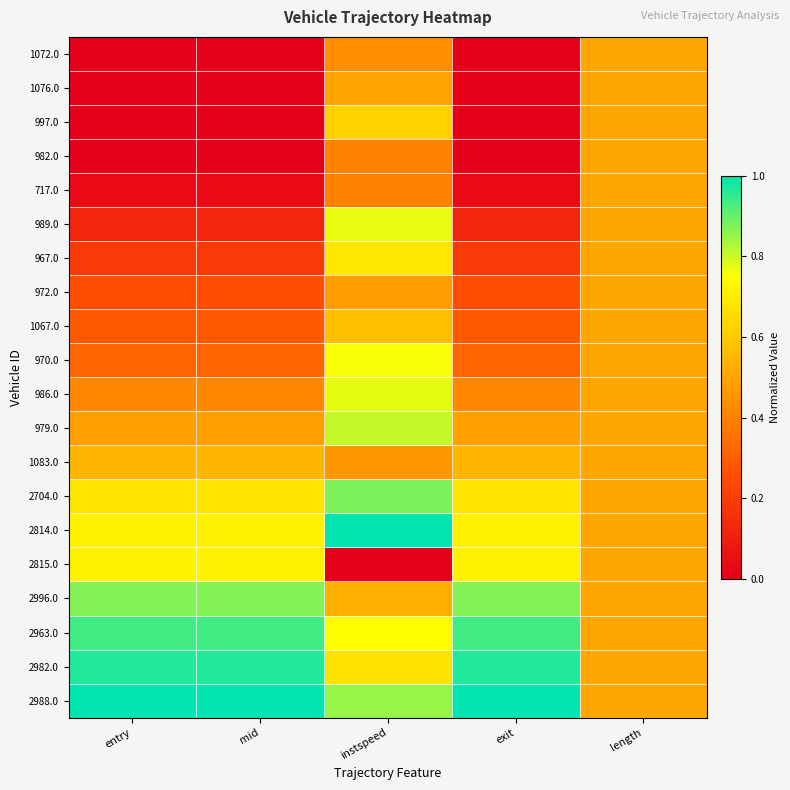

Reading left to right, transcribe all the data shown in this chart.

1072.0: entry=0.0	mid=0.0	instspeed=0.4	exit=0.0	length=0.5
1076.0: entry=0.0	mid=0.0	instspeed=0.5	exit=0.0	length=0.5
997.0: entry=0.0	mid=0.0	instspeed=0.6	exit=0.0	length=0.5
982.0: entry=0.0	mid=0.0	instspeed=0.4	exit=0.0	length=0.5
717.0: entry=0.0	mid=0.0	instspeed=0.4	exit=0.0	length=0.5
989.0: entry=0.1	mid=0.1	instspeed=0.8	exit=0.1	length=0.5
967.0: entry=0.2	mid=0.2	instspeed=0.7	exit=0.2	length=0.5
972.0: entry=0.3	mid=0.3	instspeed=0.5	exit=0.3	length=0.5
1067.0: entry=0.3	mid=0.3	instspeed=0.6	exit=0.3	length=0.5
970.0: entry=0.3	mid=0.3	instspeed=0.8	exit=0.3	length=0.5
986.0: entry=0.4	mid=0.4	instspeed=0.8	exit=0.4	length=0.5
979.0: entry=0.5	mid=0.5	instspeed=0.8	exit=0.5	length=0.5
1083.0: entry=0.5	mid=0.5	instspeed=0.5	exit=0.5	length=0.5
2704.0: entry=0.7	mid=0.7	instspeed=0.9	exit=0.7	length=0.5
2814.0: entry=0.7	mid=0.7	instspeed=1.0	exit=0.7	length=0.5
2815.0: entry=0.7	mid=0.7	instspeed=0.0	exit=0.7	length=0.5
2996.0: entry=0.9	mid=0.9	instspeed=0.5	exit=0.9	length=0.5
2963.0: entry=0.9	mid=0.9	instspeed=0.7	exit=0.9	length=0.5
2982.0: entry=1.0	mid=1.0	instspeed=0.7	exit=1.0	length=0.5
2988.0: entry=1.0	mid=1.0	instspeed=0.8	exit=1.0	length=0.5